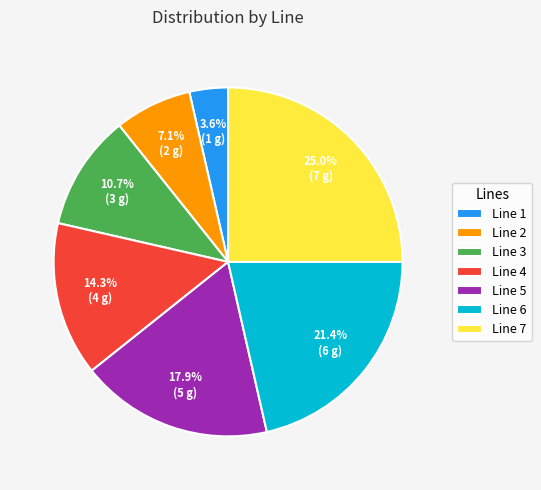

What is the largest slice in the pie chart?

Line 7